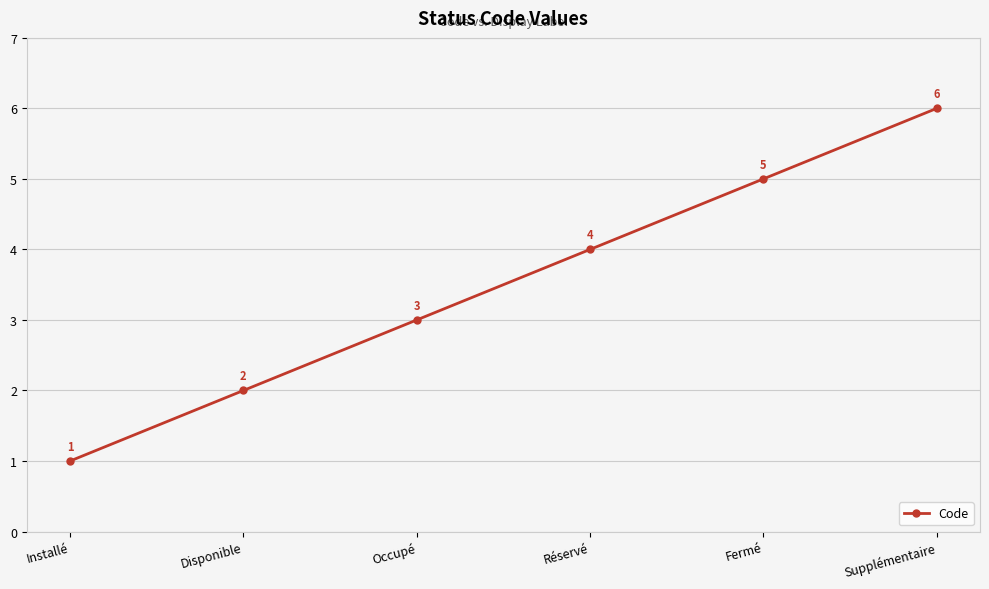

List the labels in order of value, largest first.

Supplémentaire, Fermé, Réservé, Occupé, Disponible, Installé